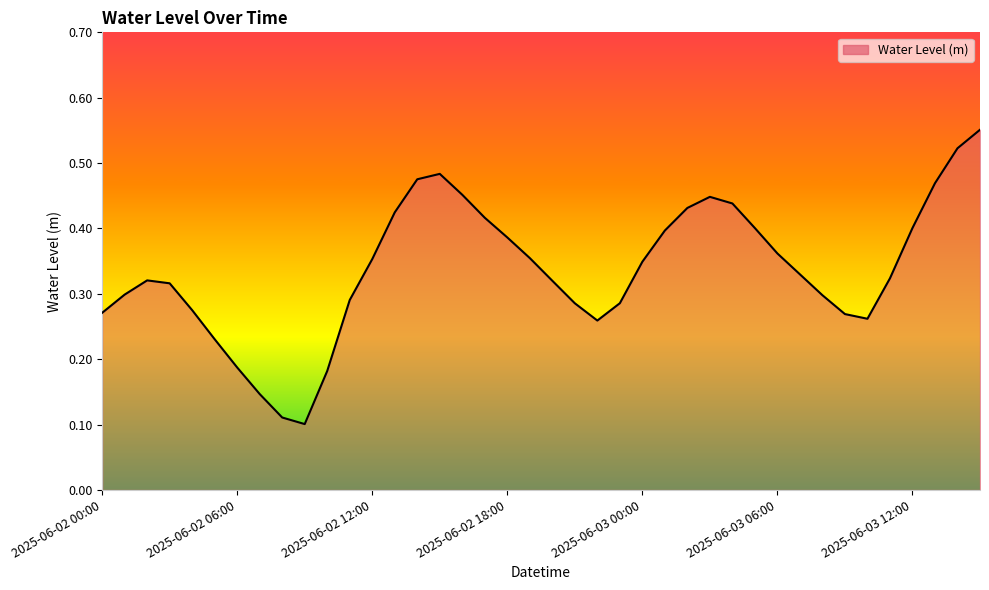

At which category does the data reach its first local peak?

2025-06-02 02:00